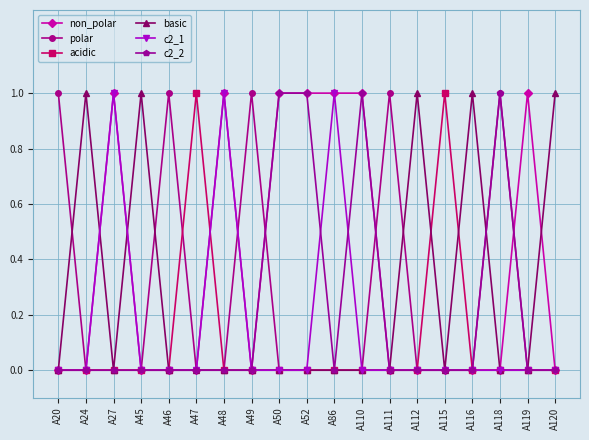

The value of c2_2 at A47 is 0. True or false?

True